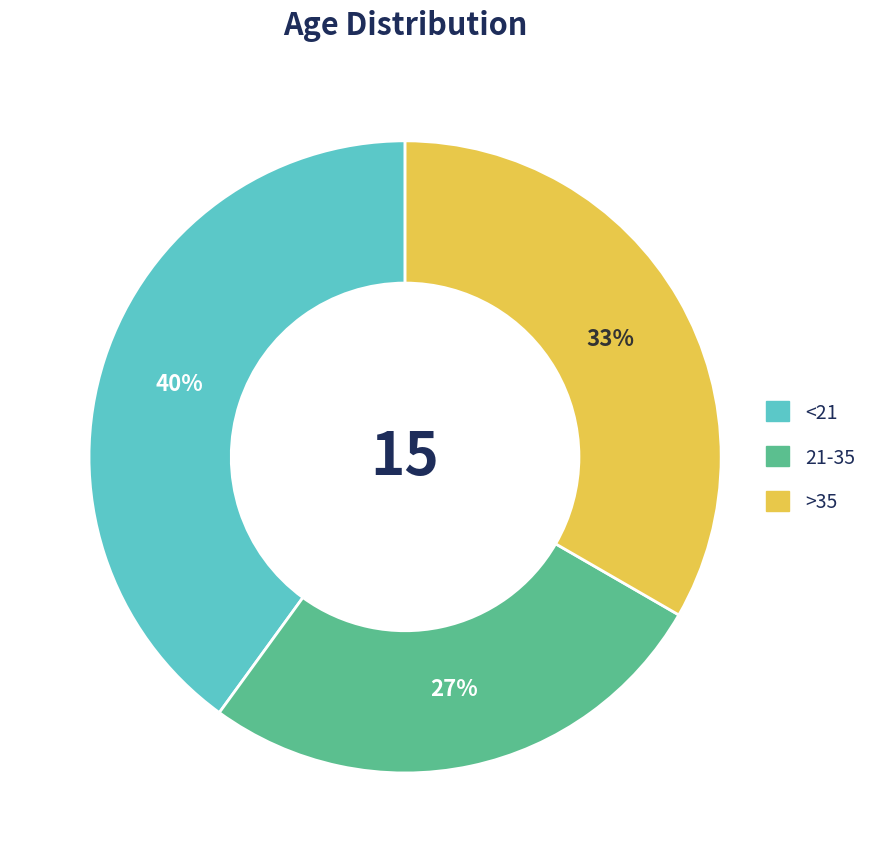

What is the ratio of the value at <21 to the value at >35?

1.2